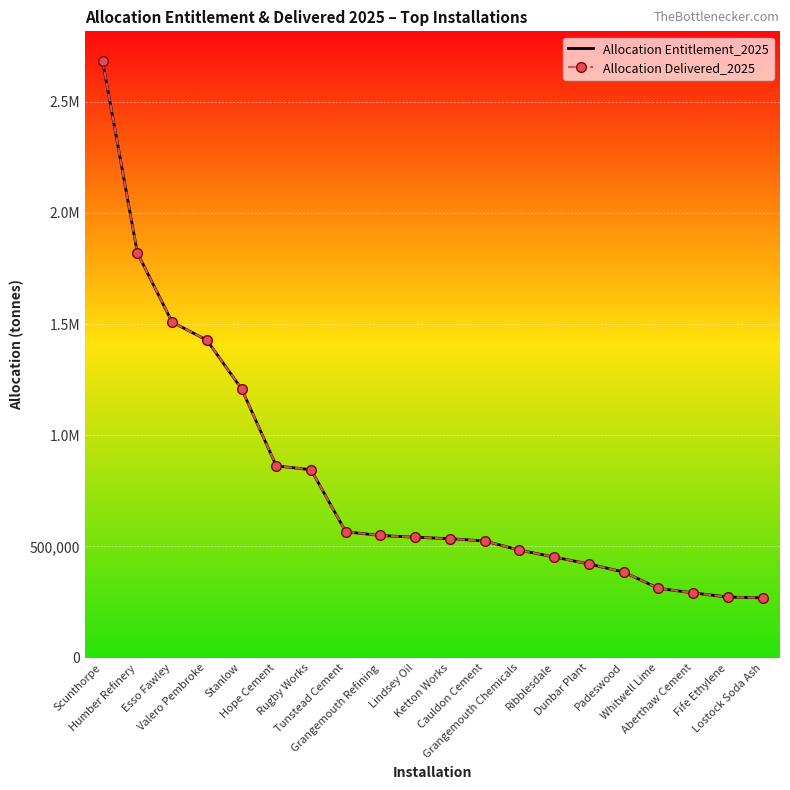

What is the maximum value shown in the chart?

2682104